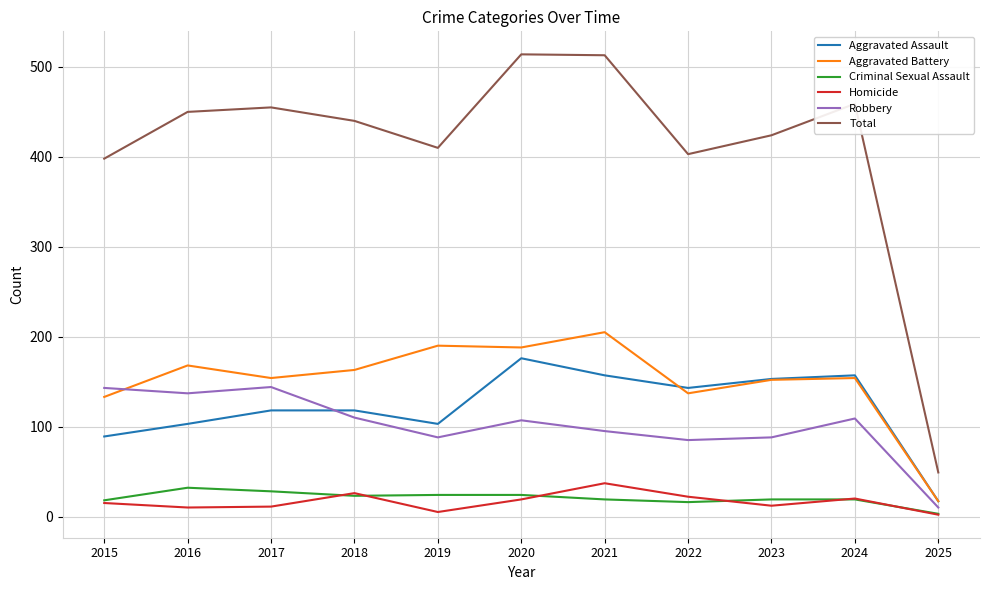

What value does the Total series have at 2019?

410